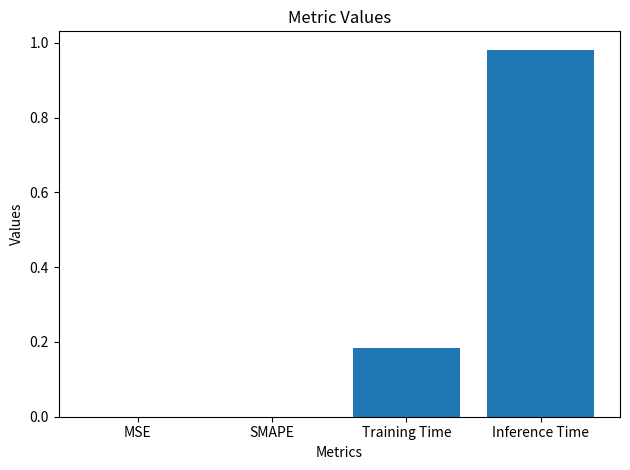

What is the average value?

0.3